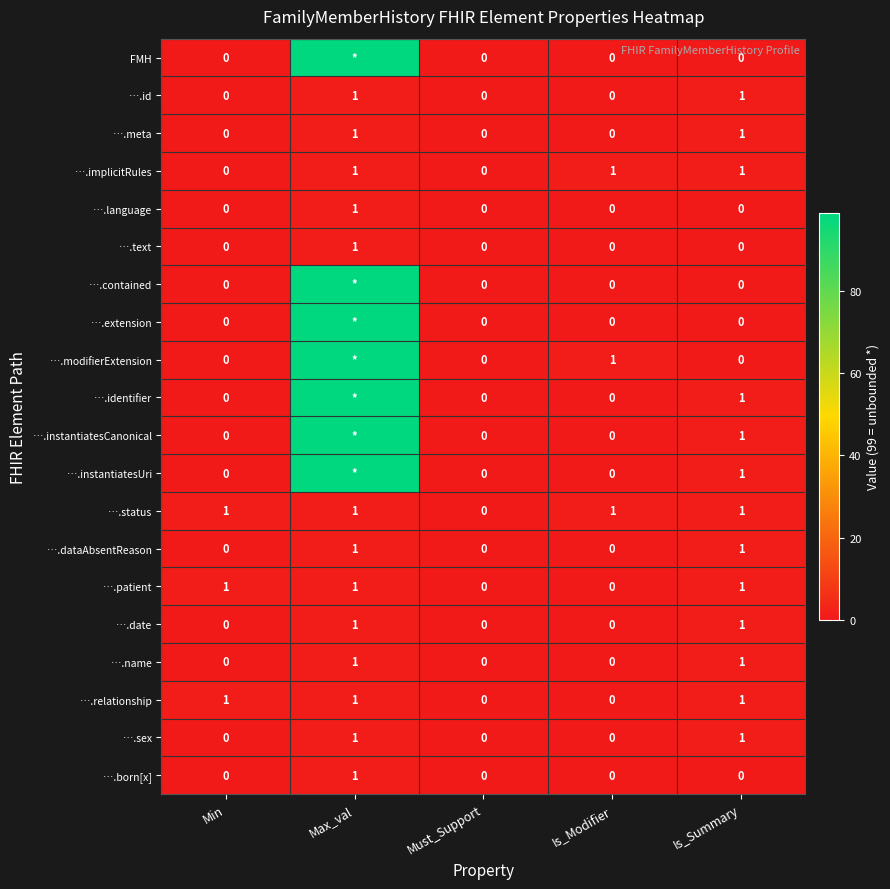

What is the total value across all series at Is_Modifier?

3